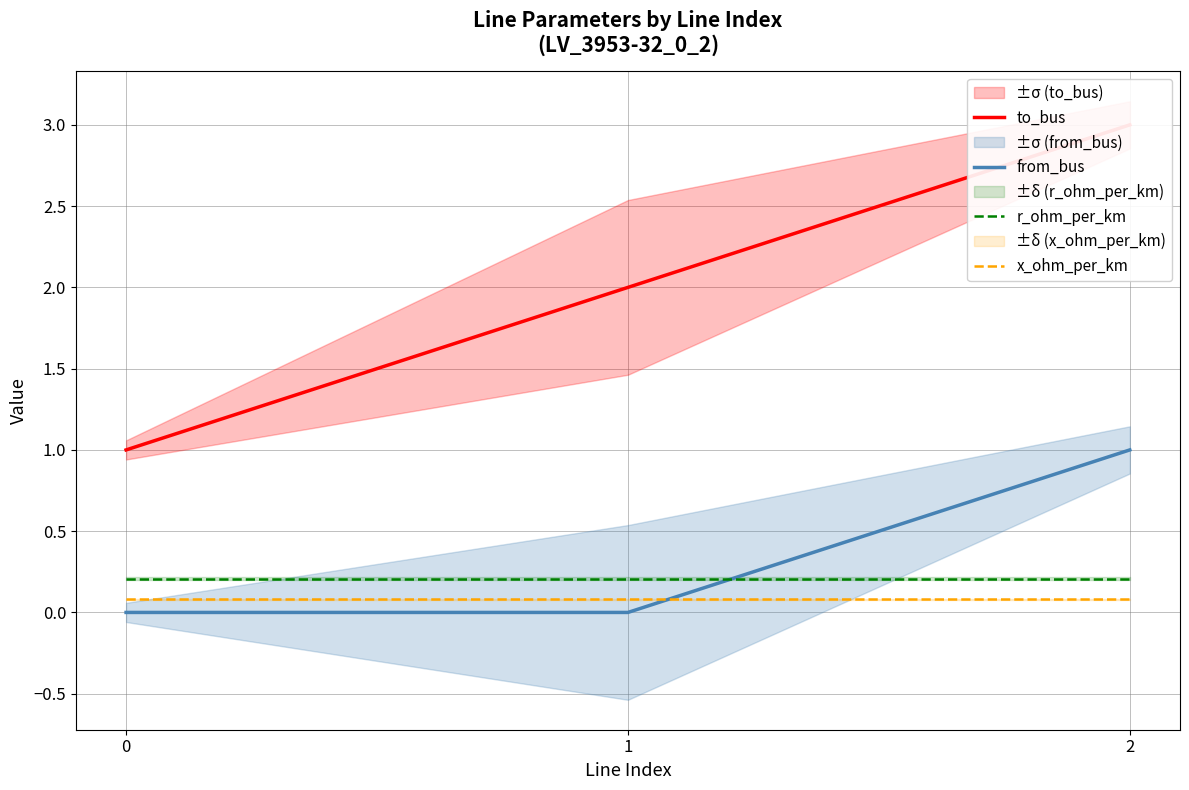

Is this an area chart (filled region under the line)?

No